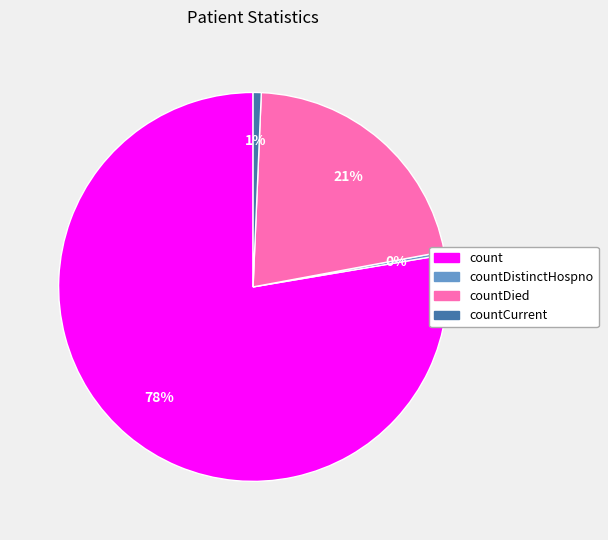

Does any single category account for the majority?

Yes